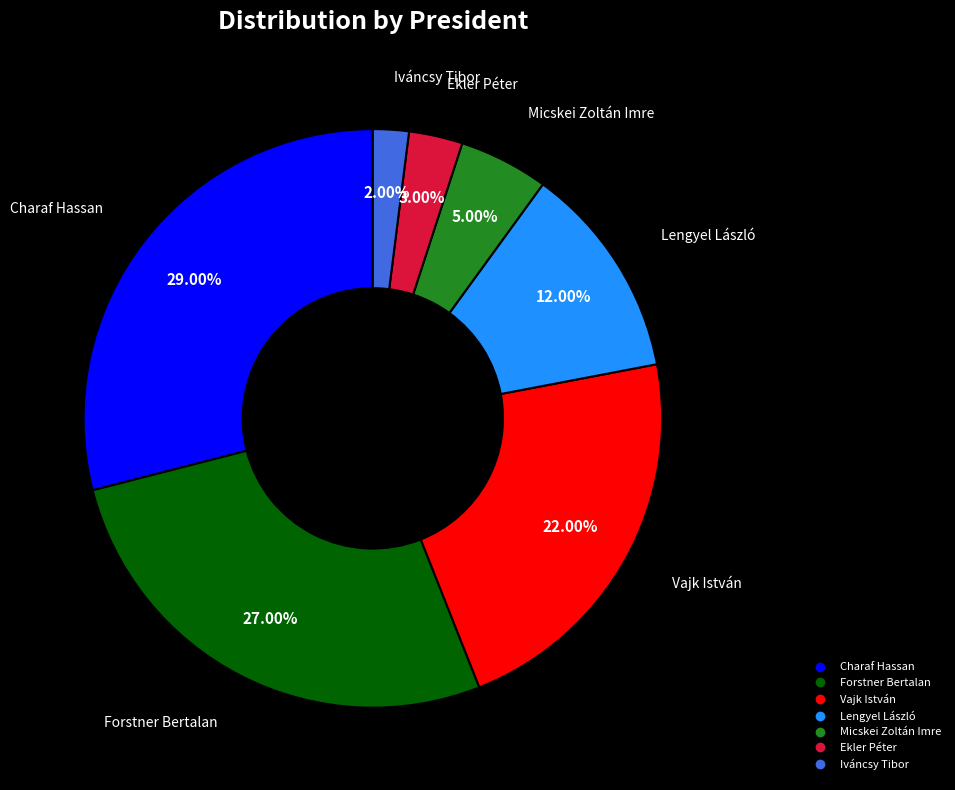

Does any single category account for the majority?

No